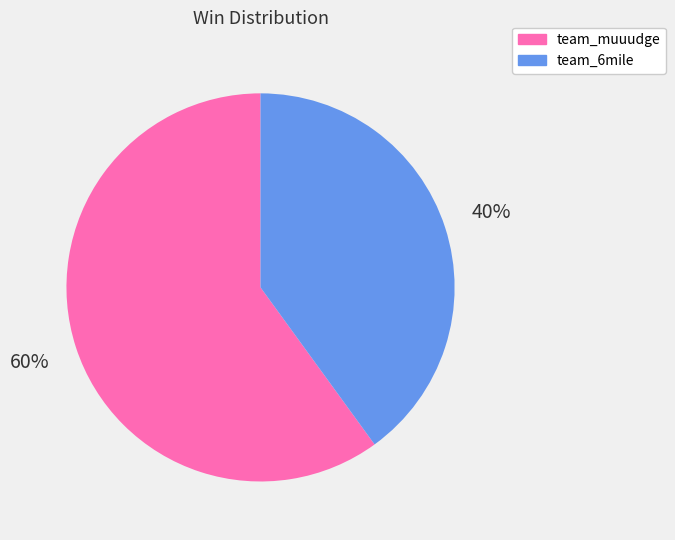

Which has a higher value, team_muuudge or team_6mile?

team_muuudge